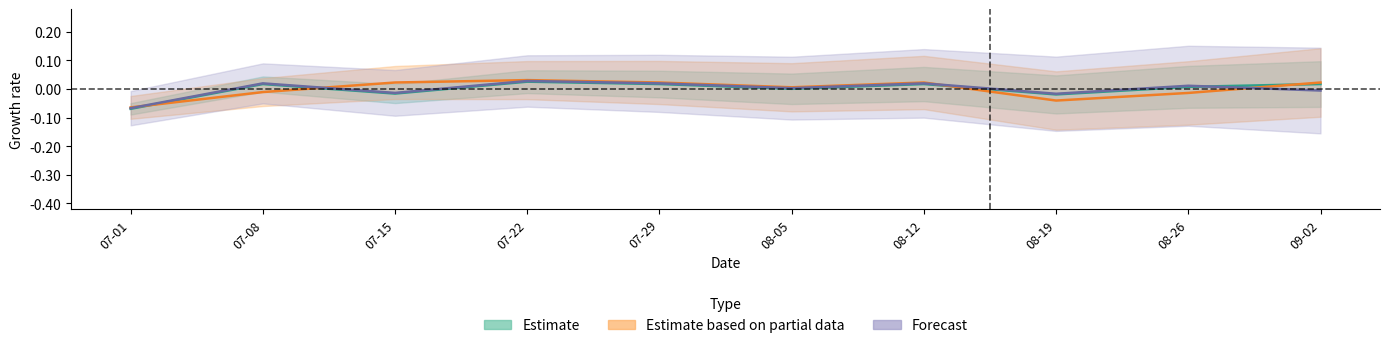

After their last crossing, which series has the higher values: Estimate or Estimate based on partial data?

Estimate based on partial data